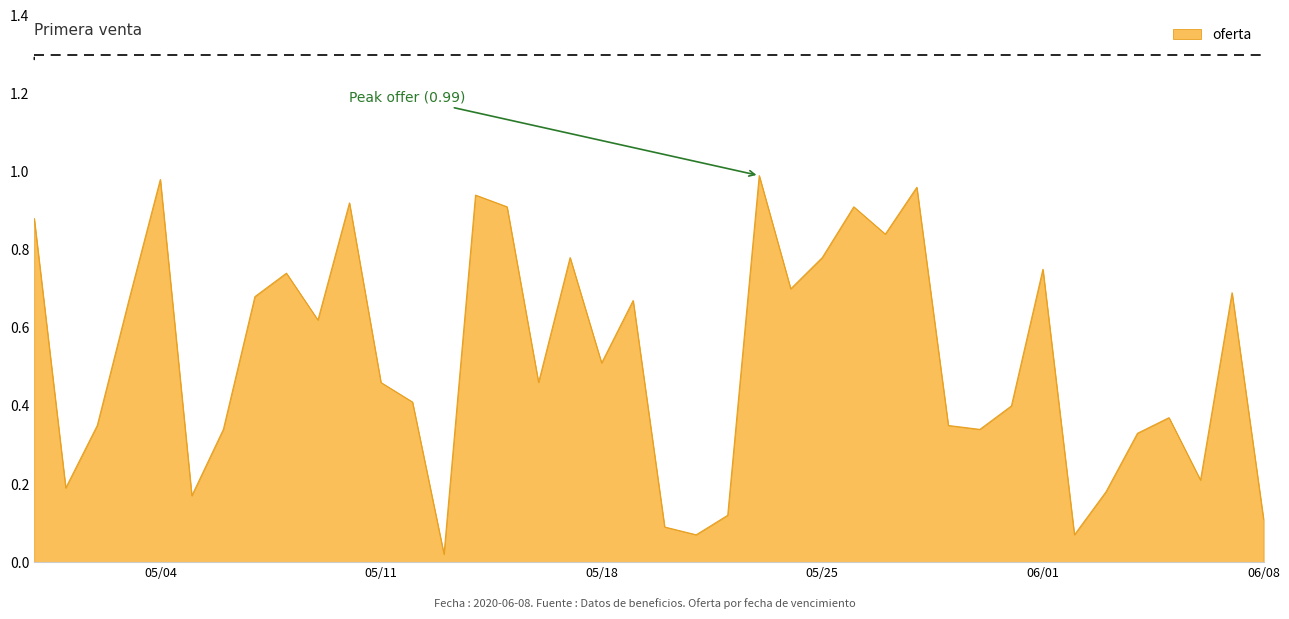

At which category does the data reach its first local peak?

05/04